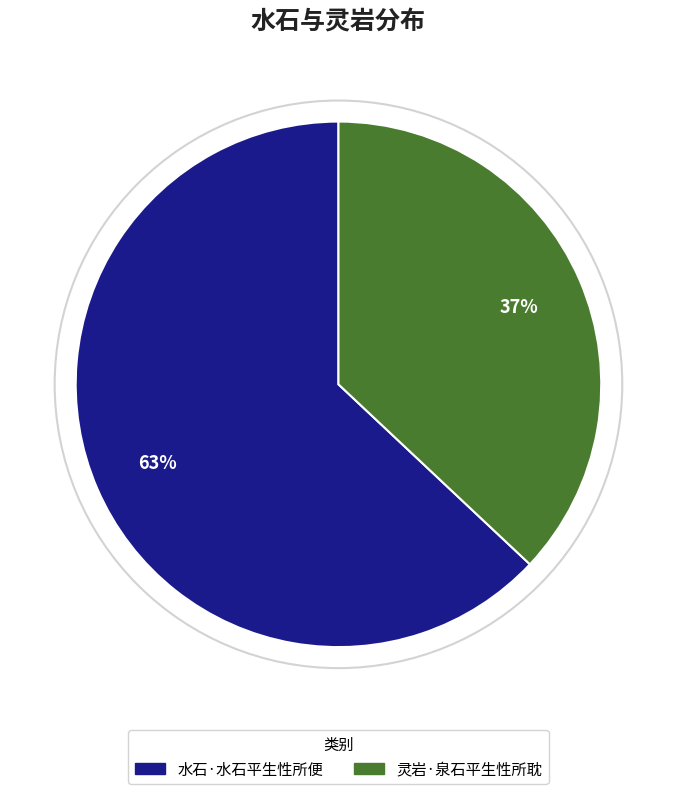

Which slice is the largest?

水石·水石平生性所便